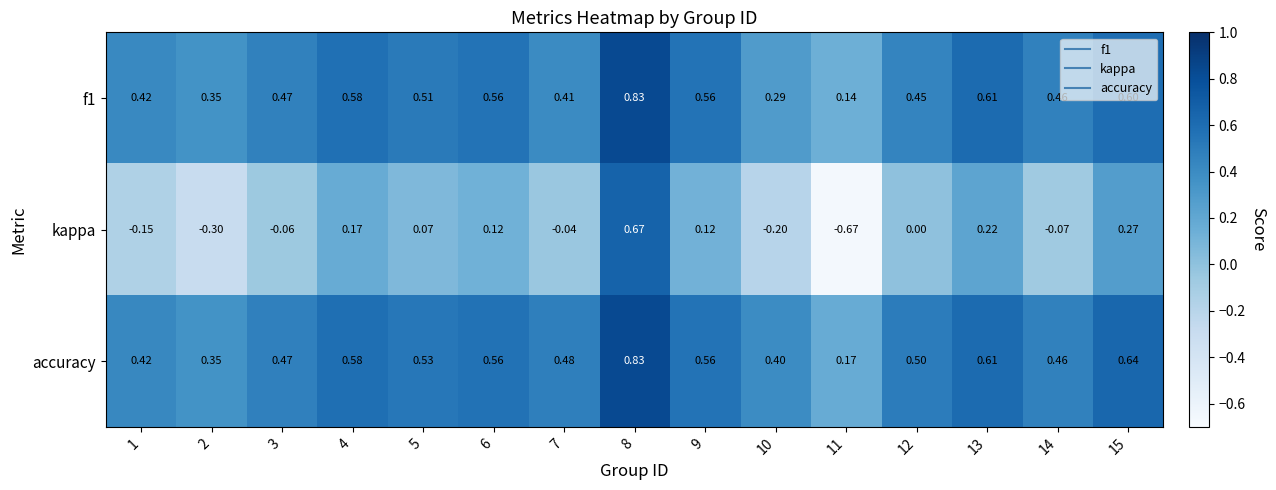

Rank the series at 10 from lowest to highest value.

kappa, f1, accuracy